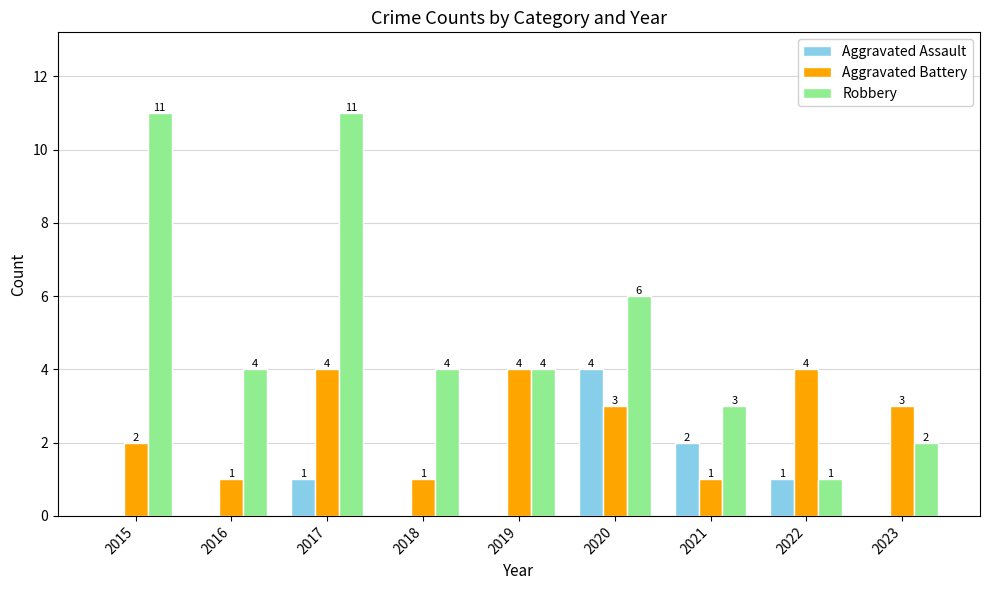

How many values in Aggravated Assault are above zero?

4